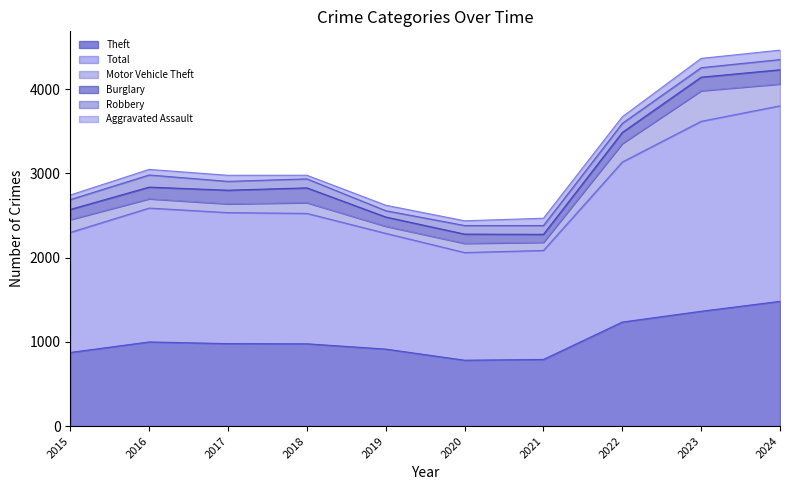

In Motor Vehicle Theft, how many points are lower than both neighbors (excluding endpoints)?

3